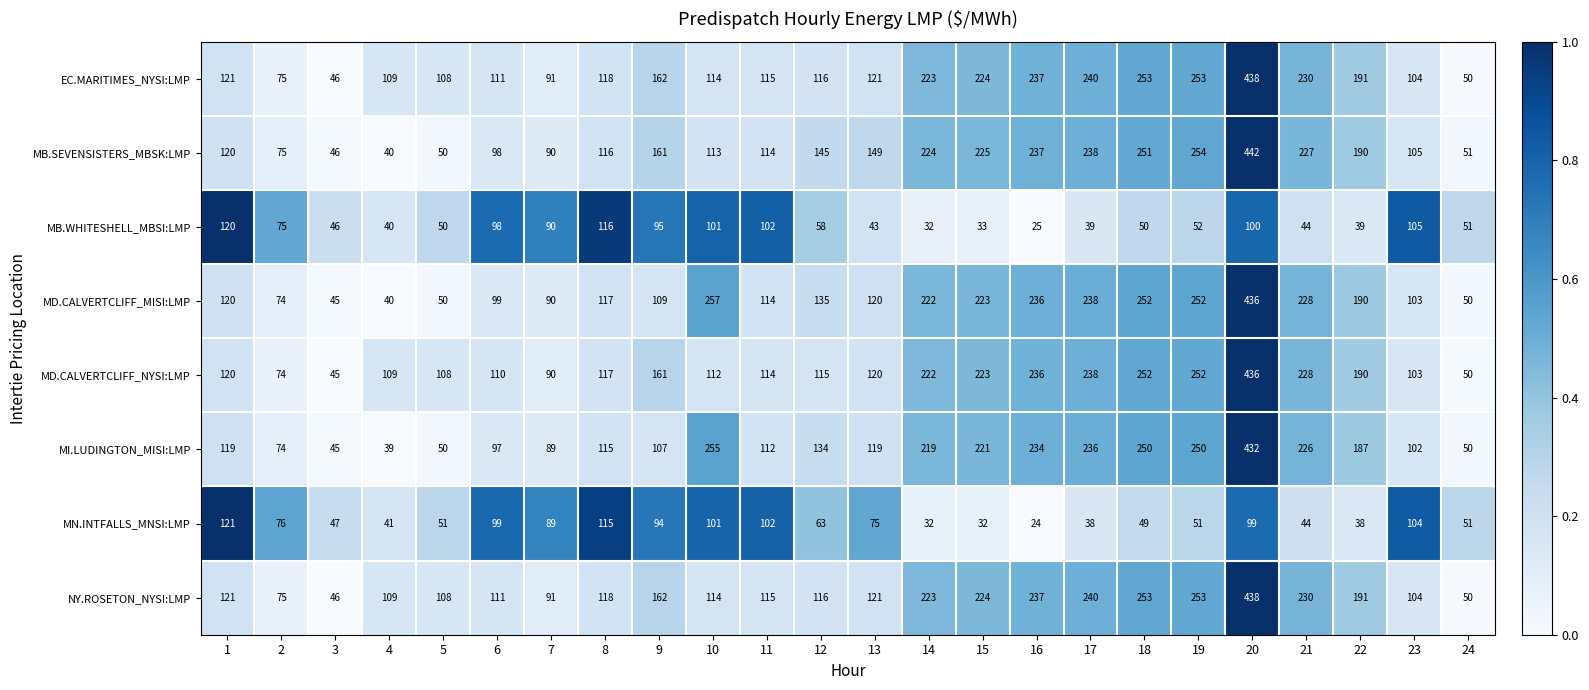

At which category is the sum across all series the highest?

20